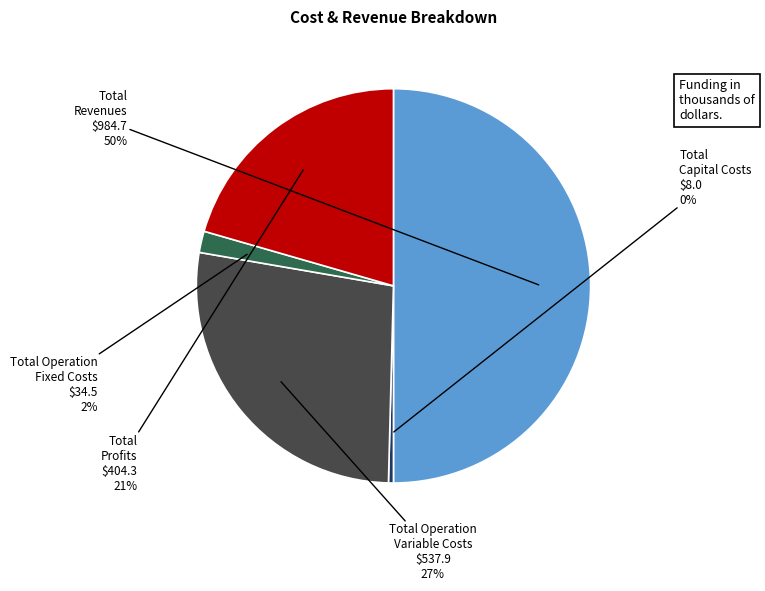

True or false: Total Revenues accounts for 56% of the total.

False